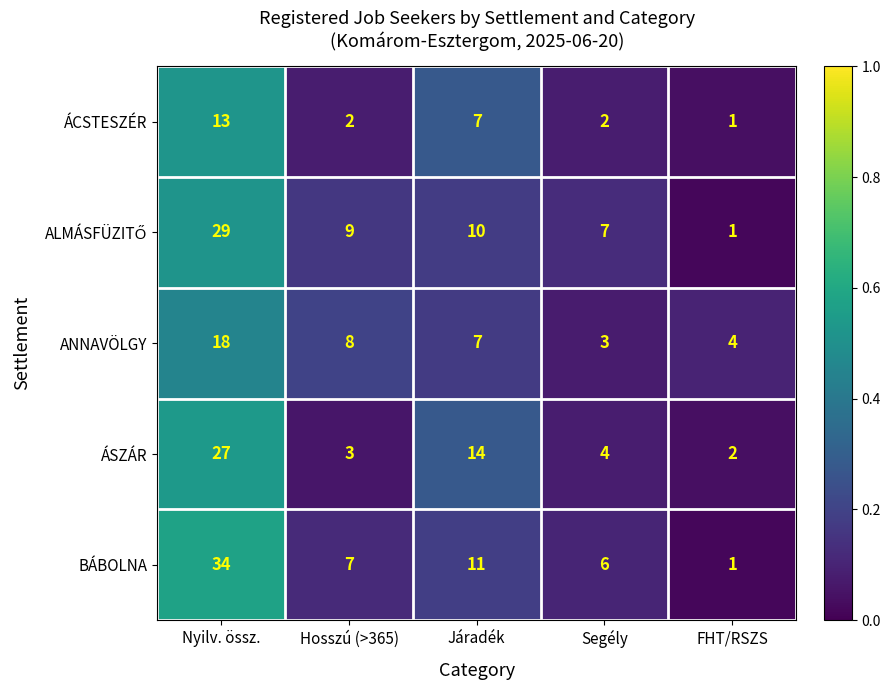

The value of ANNAVÖLGY at FHT/RSZS is 6. True or false?

False